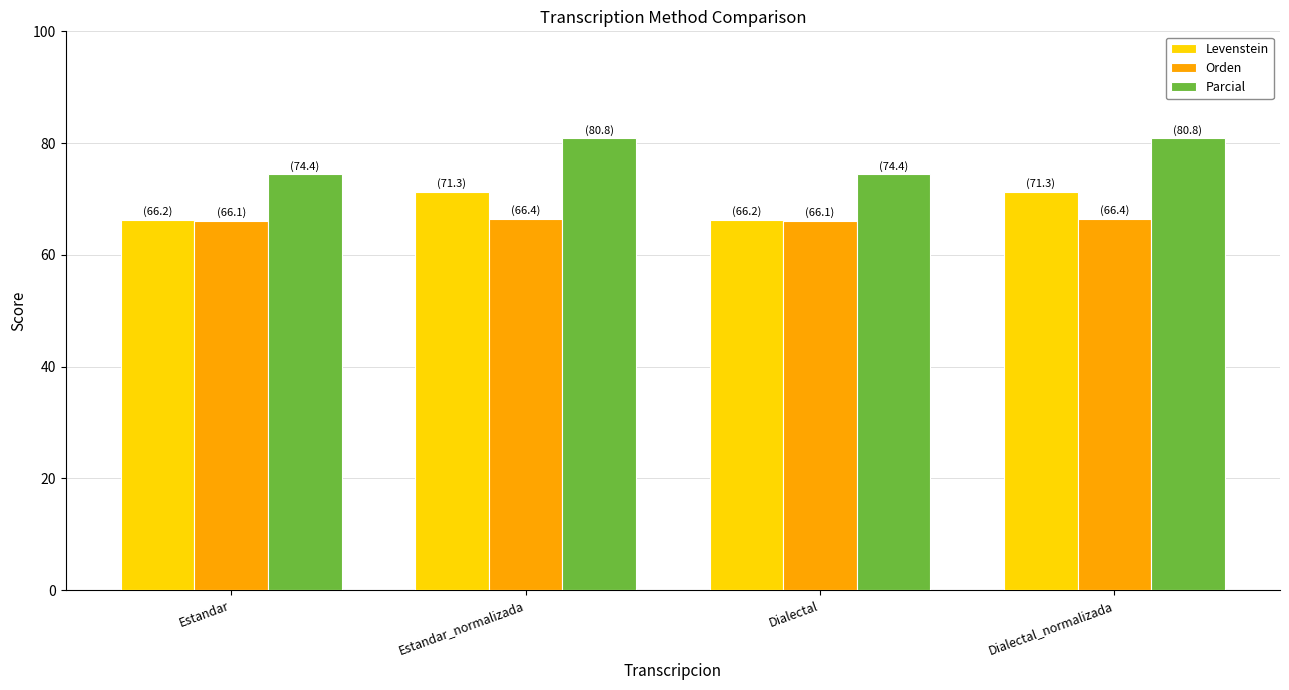

Is the value of Parcial at Dialectal greater than the value of Levenstein at Dialectal_normalizada?

Yes